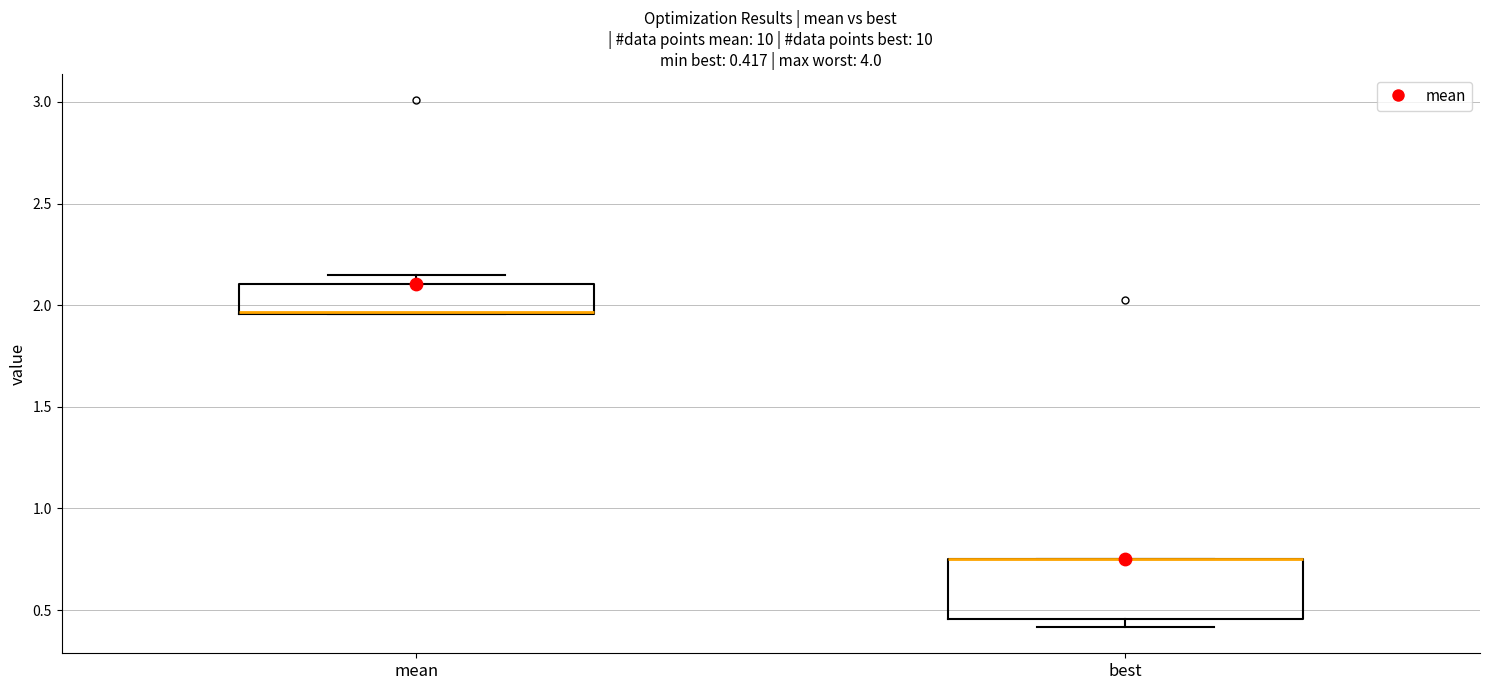

Comparing the boxes themselves (not the whiskers), which one is the tallest?

best